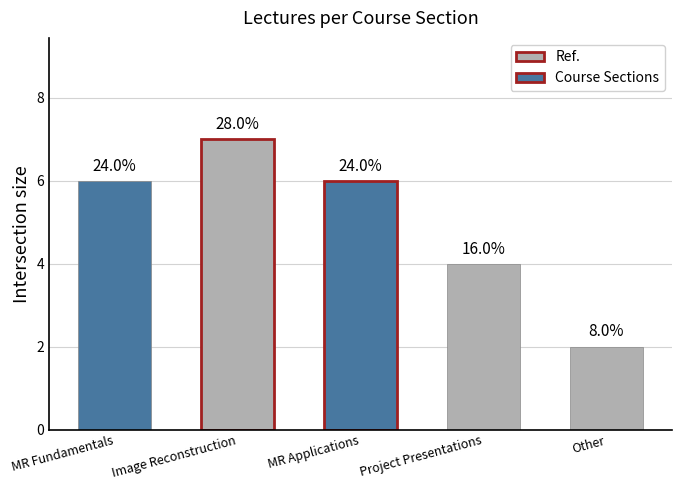

What is the label of the 3rd bar from the left?

MR Applications